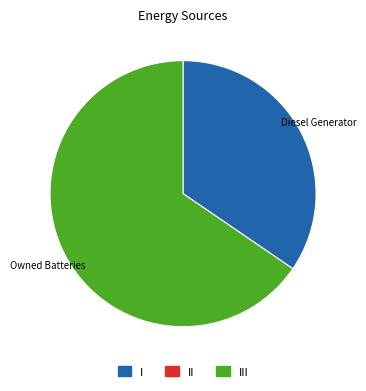

What is the ratio of the value at Owned Batteries to the value at Diesel Generator?

1.9